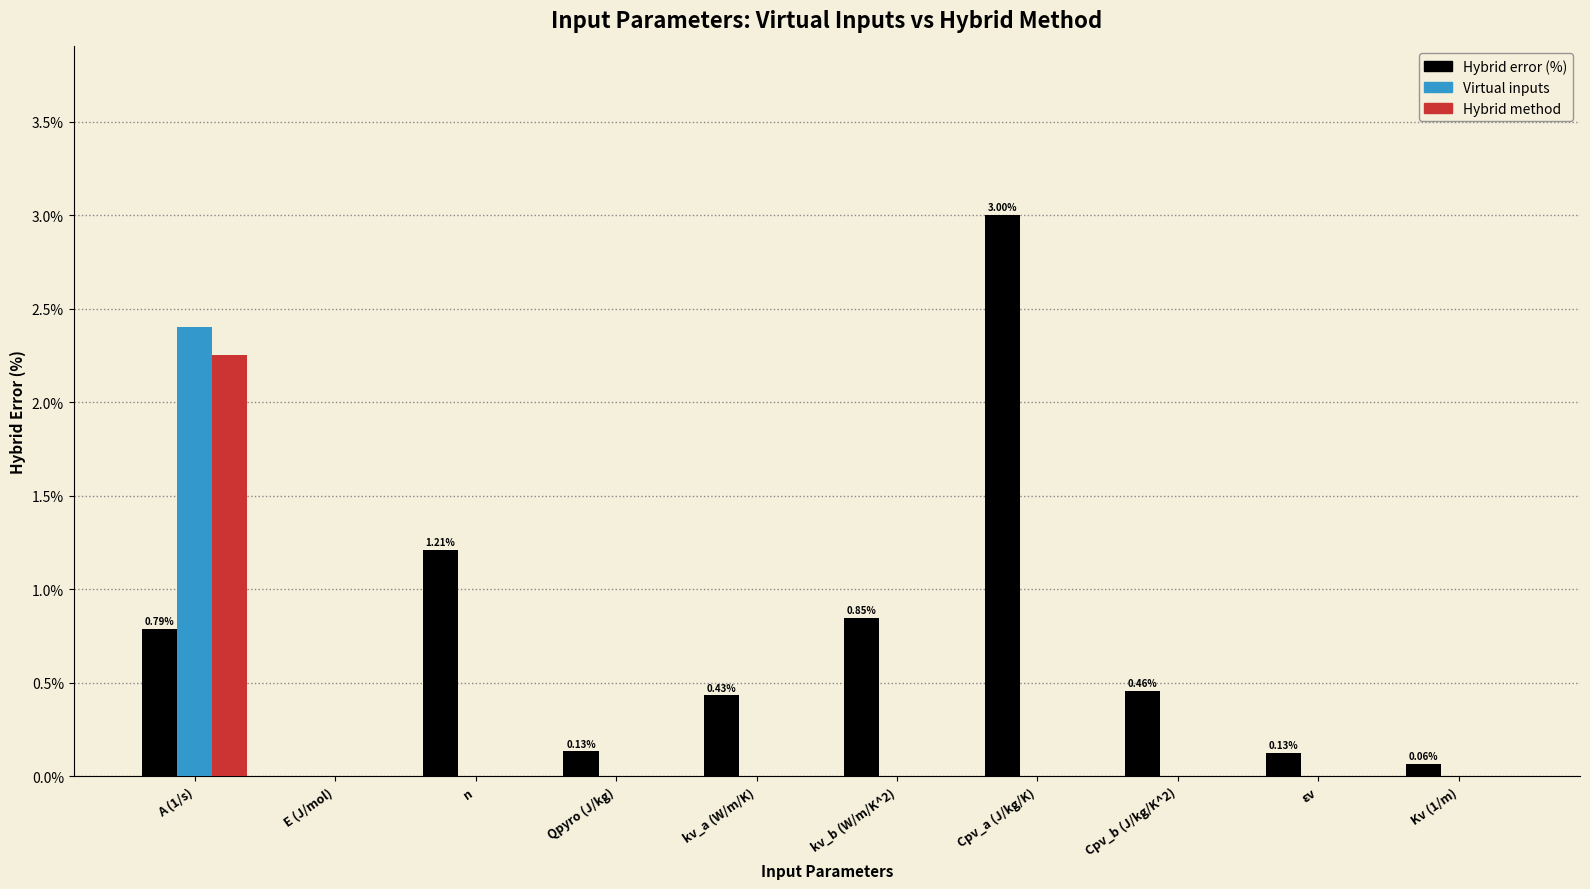

The Virtual inputs (normalized) series shows 0.0 at Cpv_b (J/kg/K^2). True or false?

True